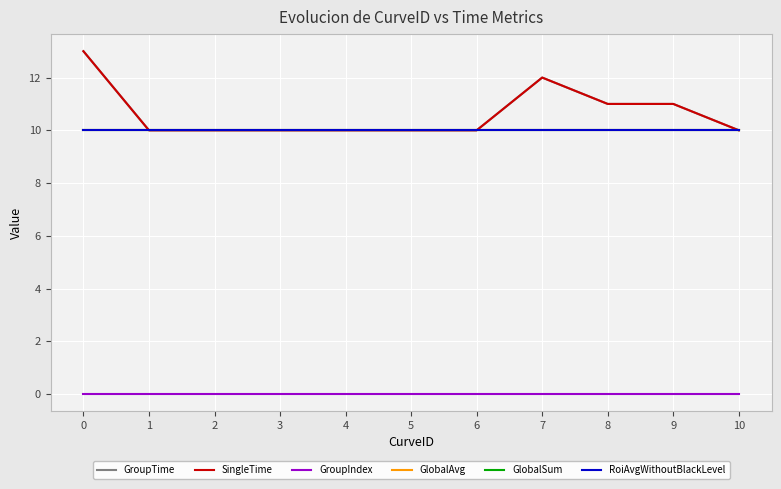

Does the chart display data point markers on the line(s)?

No